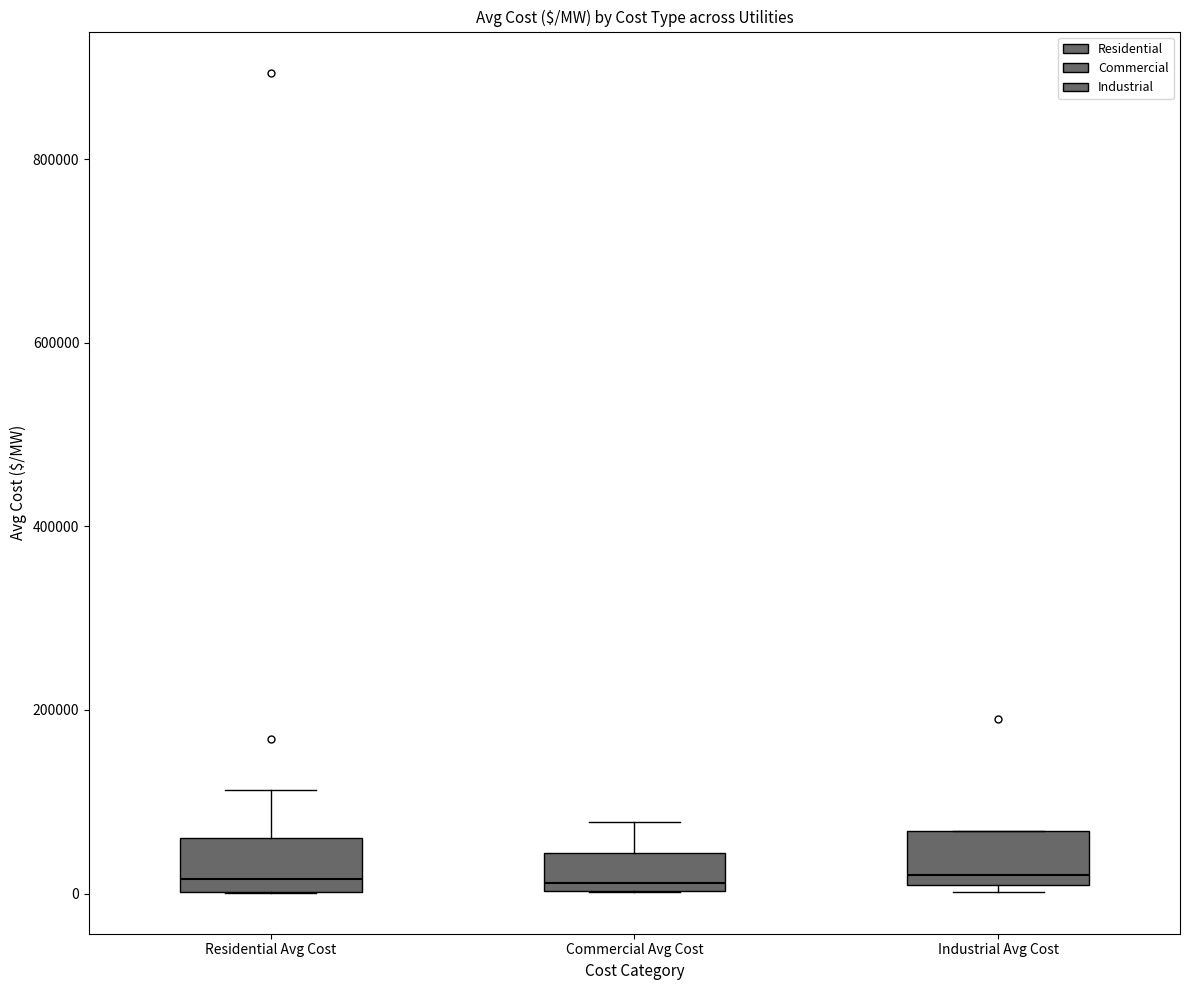

Reading left to right, read every box against the y-axis: the position of its median line, the range the box covers, and the ends of its whiskers. The values are not printed on the chart, so give them approximately, as read against the axis.

Residential Avg Cost: median 20000, box 0 to 60000, whiskers 0 to 120000
Commercial Avg Cost: median 20000, box 0 to 40000, whiskers 0 to 80000
Industrial Avg Cost: median 20000, box 0 to 60000, whiskers 0 (just below the box's lower edge) to 60000